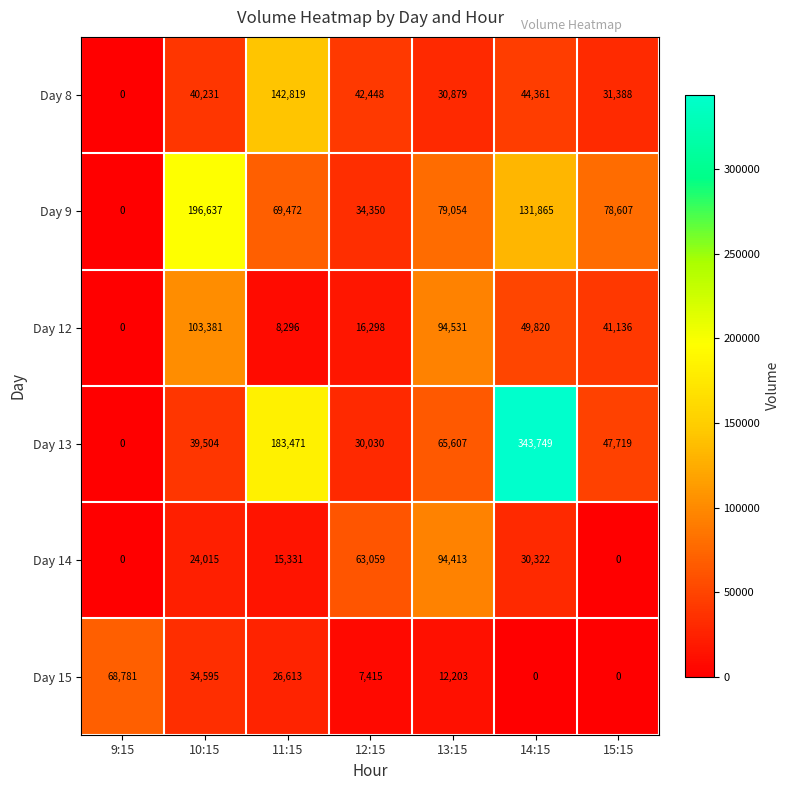

What is the difference between the highest and lowest values at 10:15?

172622